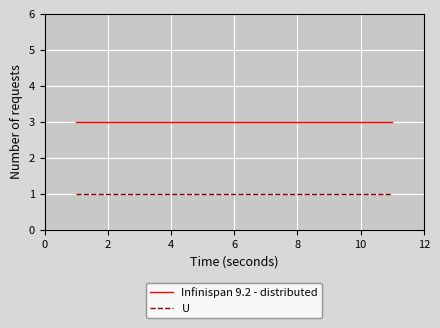

Reading left to right, list all the values displayed in this chart.

Infinispan 9.2 - distributed: 3	3	3	3	3	3	3	3	3	3	3
U: 1	1	1	1	1	1	1	1	1	1	1